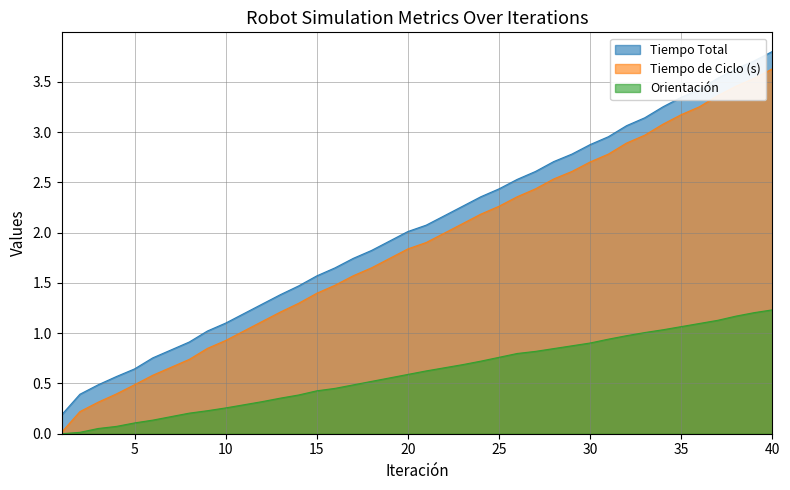

What is the value of the Tiempo de Ciclo (s) point at the 21st from the left?

1.9